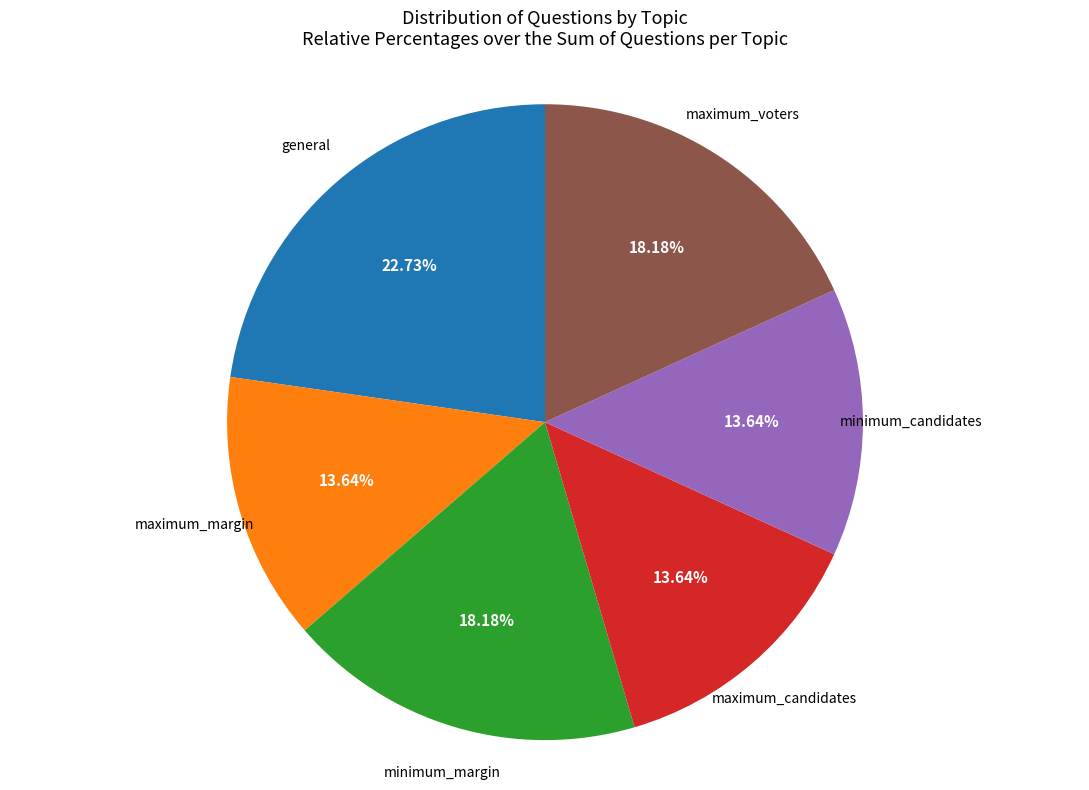

Is there any slice that represents more than half of the pie?

No